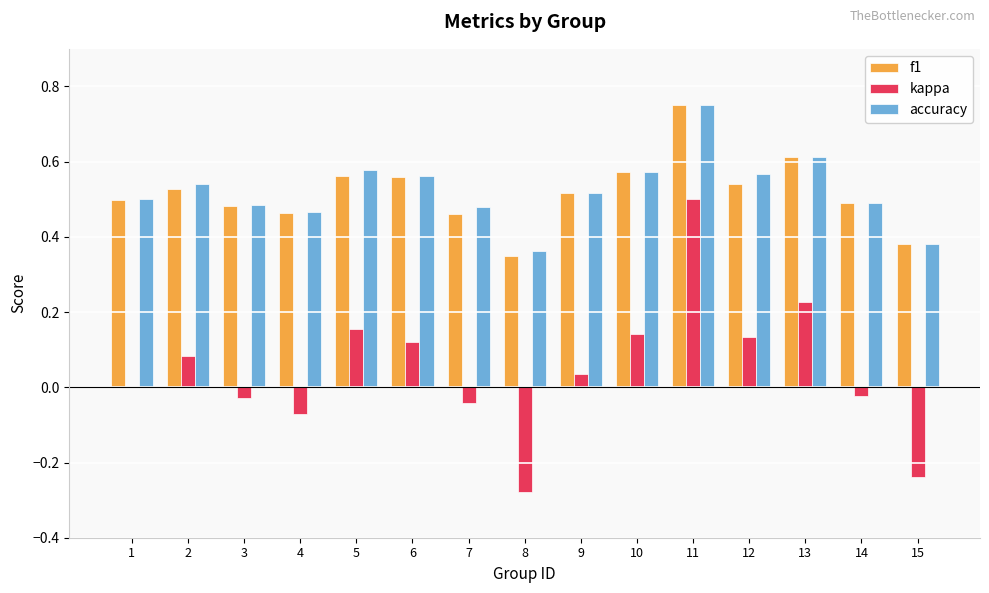

True or false: accuracy has a value of 0.2 at 9.

False